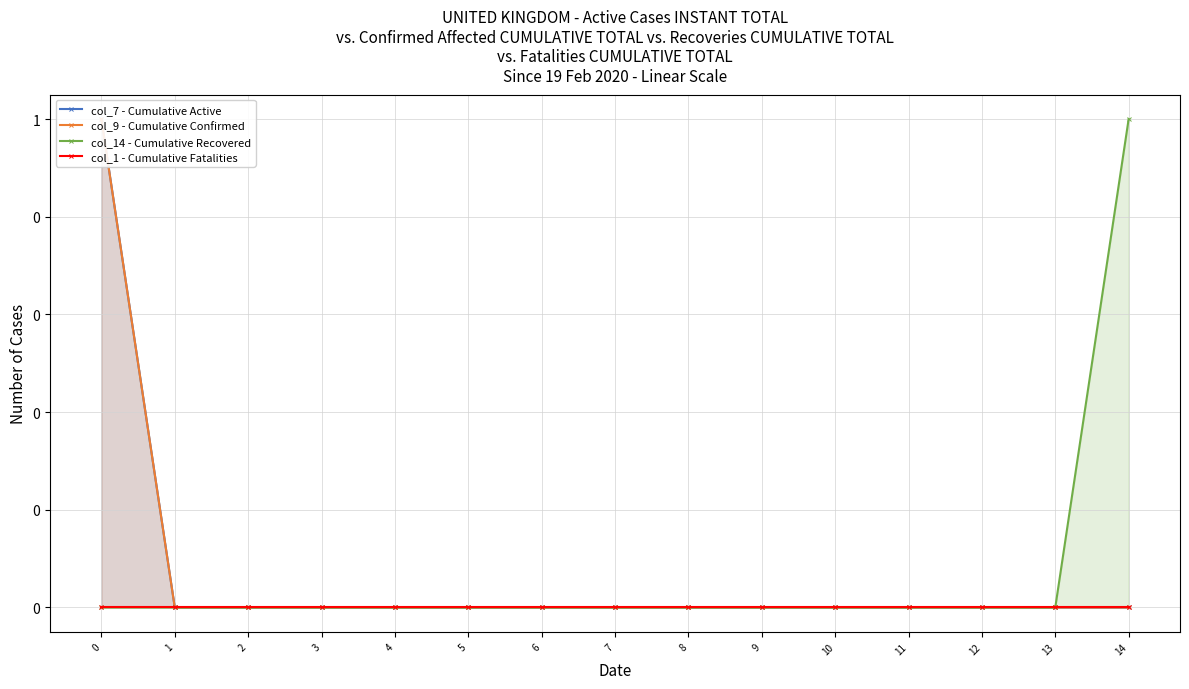

How many values in col_9 - Cumulative Confirmed are above zero?

1